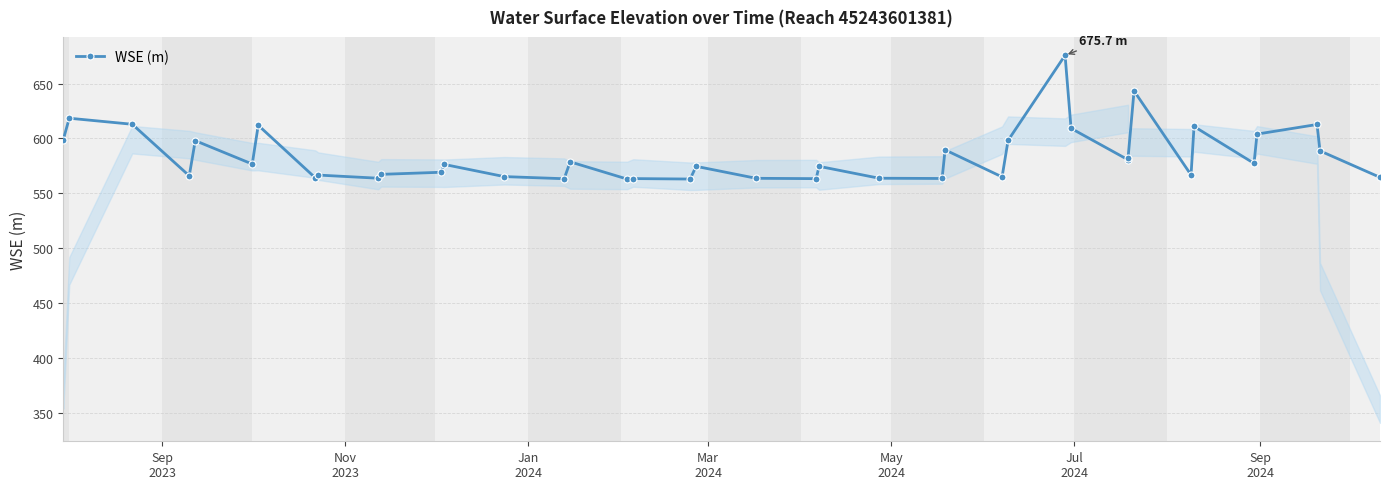

How many categories are shown in the chart?

40